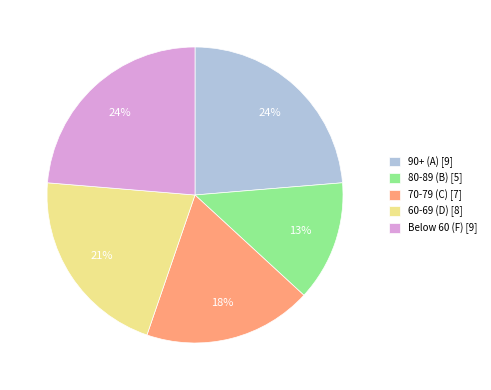

Is there a majority slice in this chart?

No